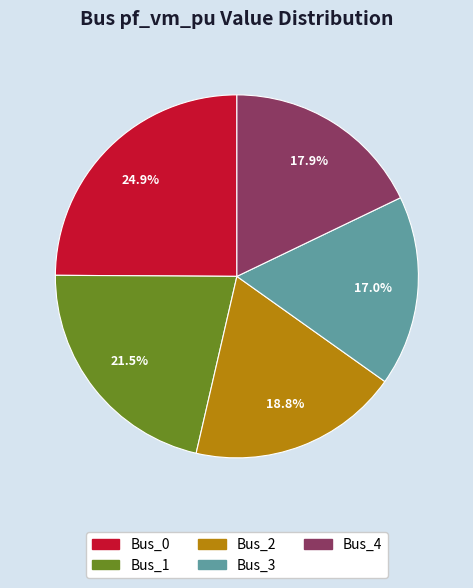

Rank the categories by value from lowest to highest.

Bus_3, Bus_4, Bus_2, Bus_1, Bus_0